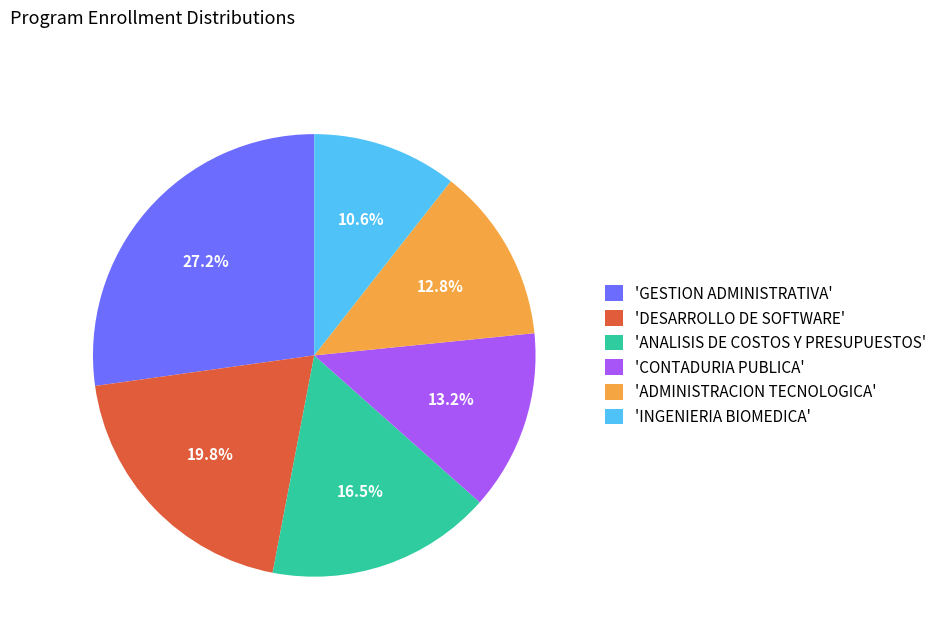

Approximately how many times larger is the value at 'GESTION ADMINISTRATIVA' compared to 'CONTADURIA PUBLICA'?

2.1